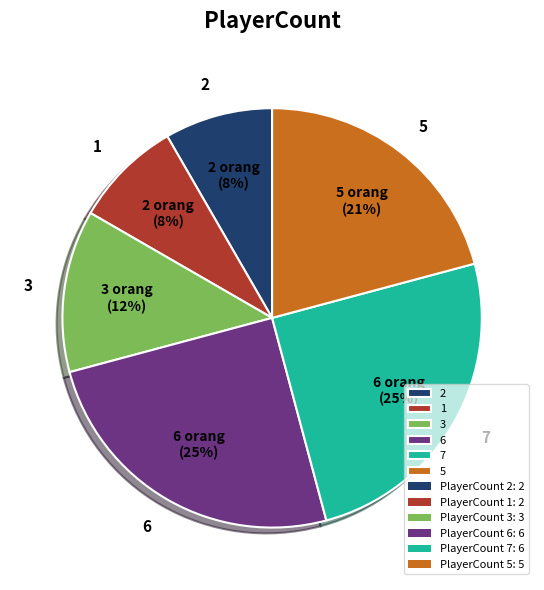

Is it true that 1 is 8% of the pie?

True